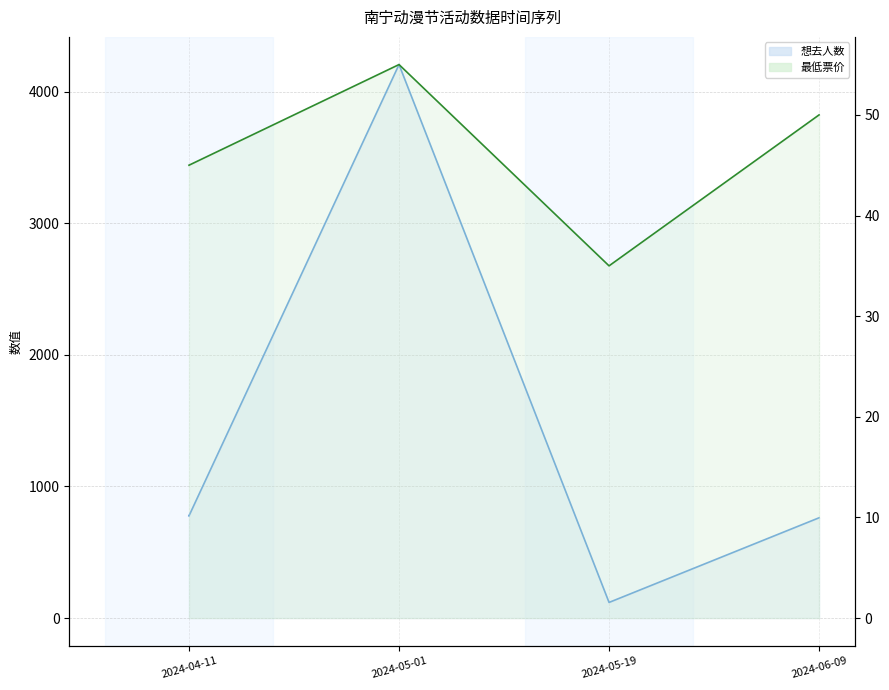

Between 2024-04-11 and 2024-06-09, which is larger?

2024-04-11